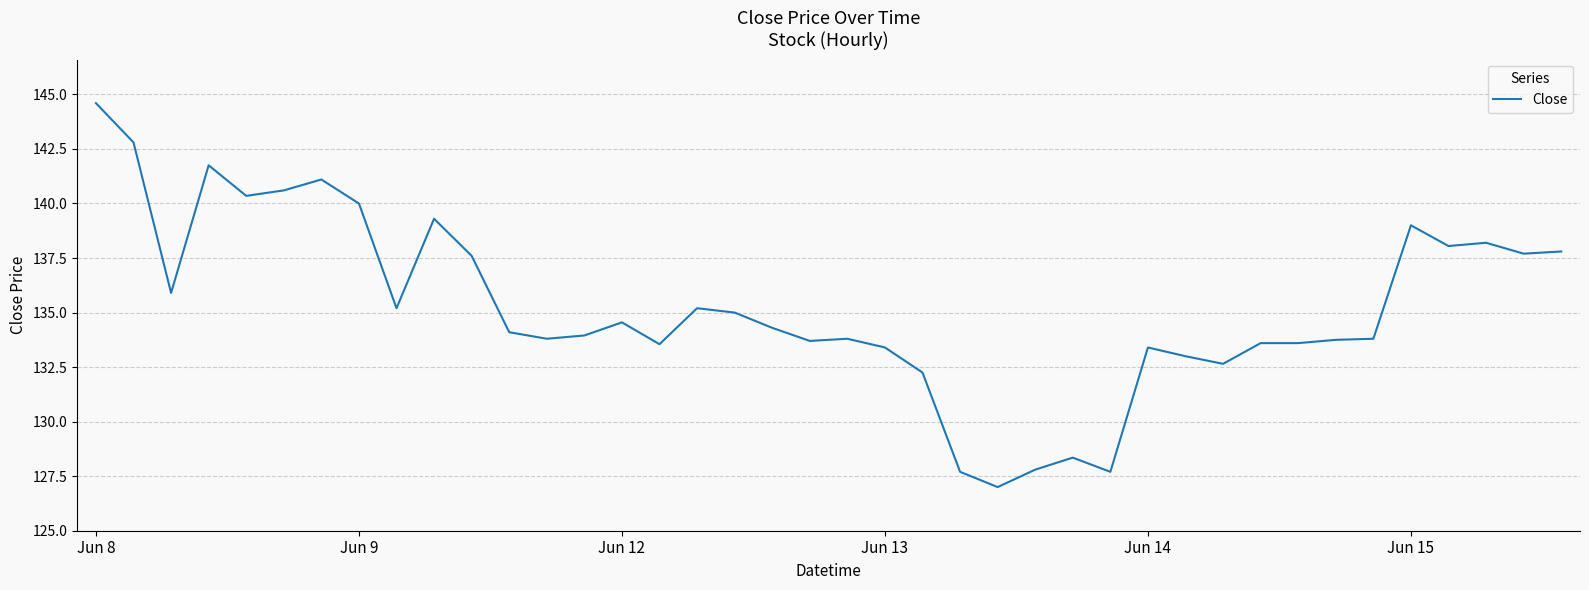

What is the difference between the maximum and minimum values?

17.6